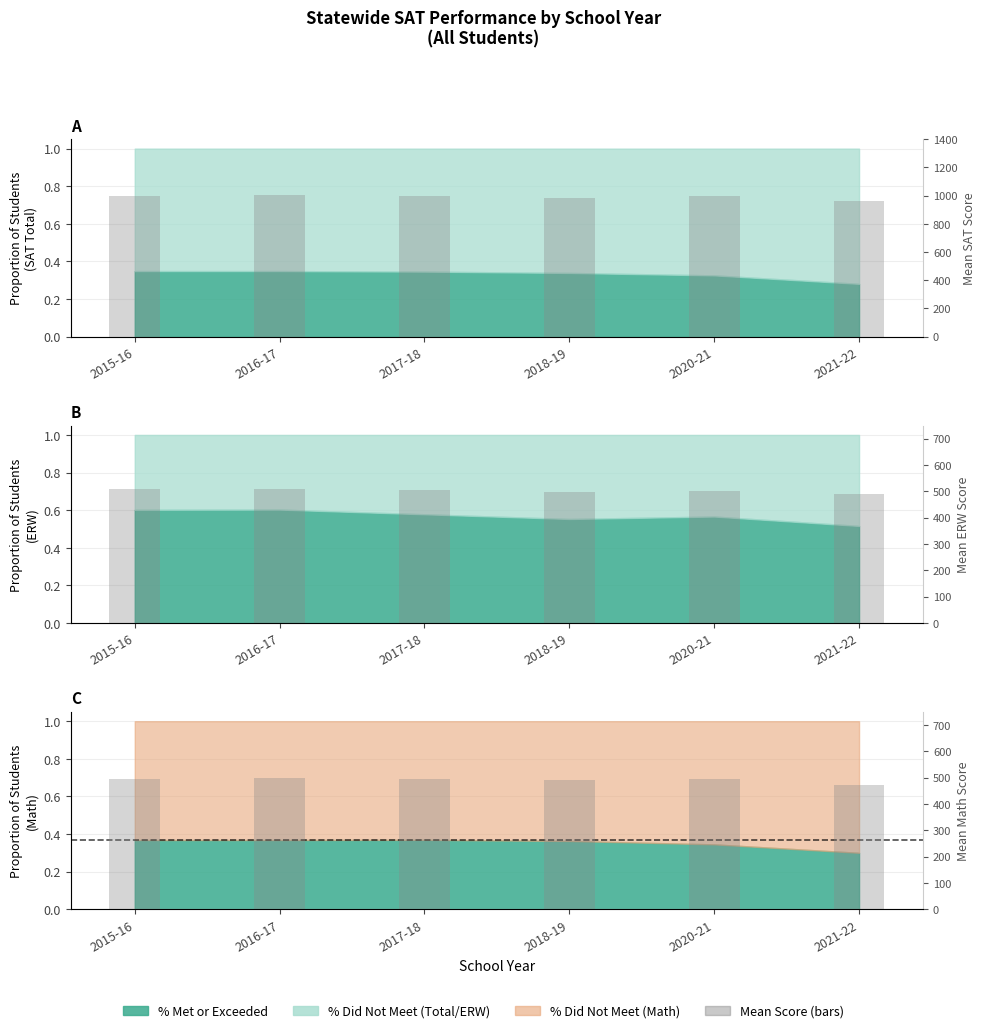

What is the approximate value of Mean SAT Score at 2016-17?

1007.6